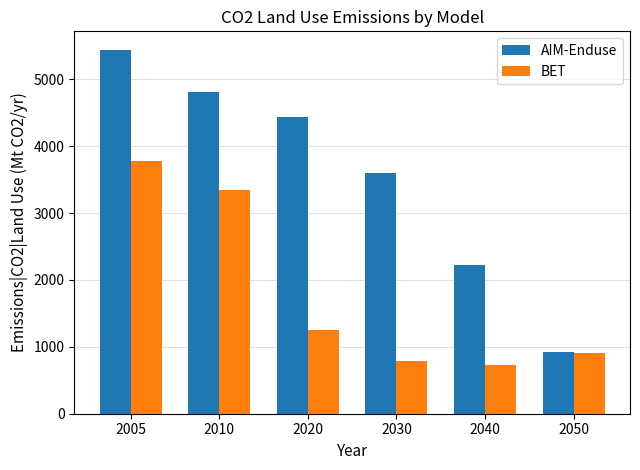

Is the value of BET at 2020 greater than the value of AIM-Enduse at 2020?

No